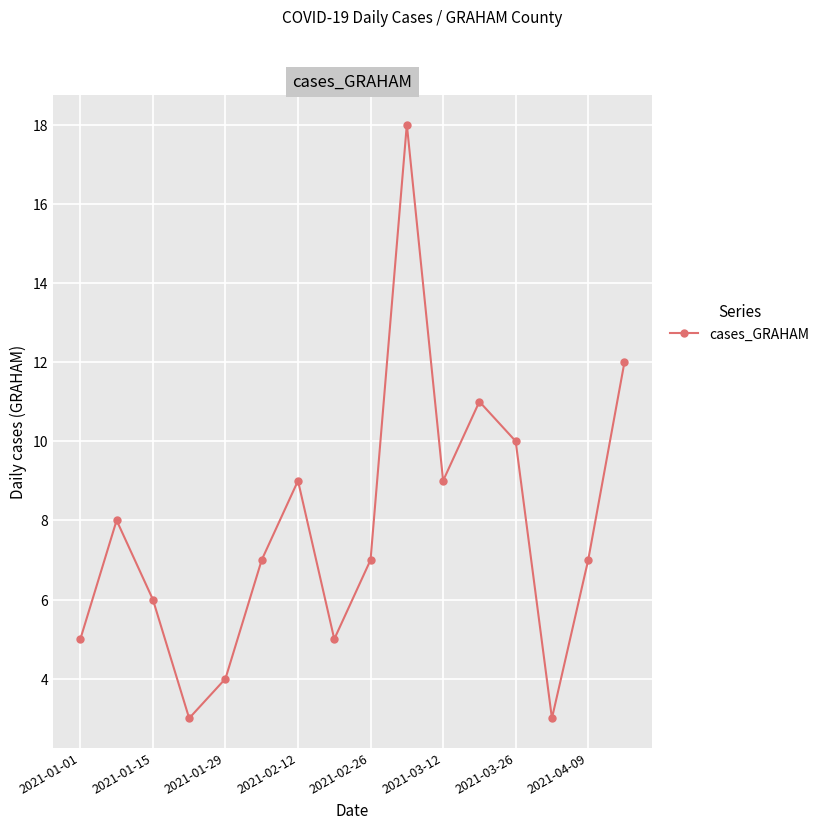

What is the smallest value displayed?

3